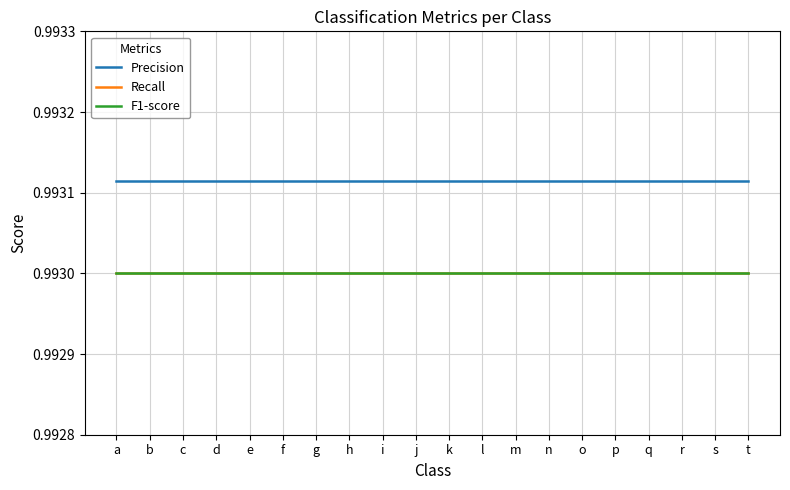

True or false: Precision and F1-score intersect in this chart.

False